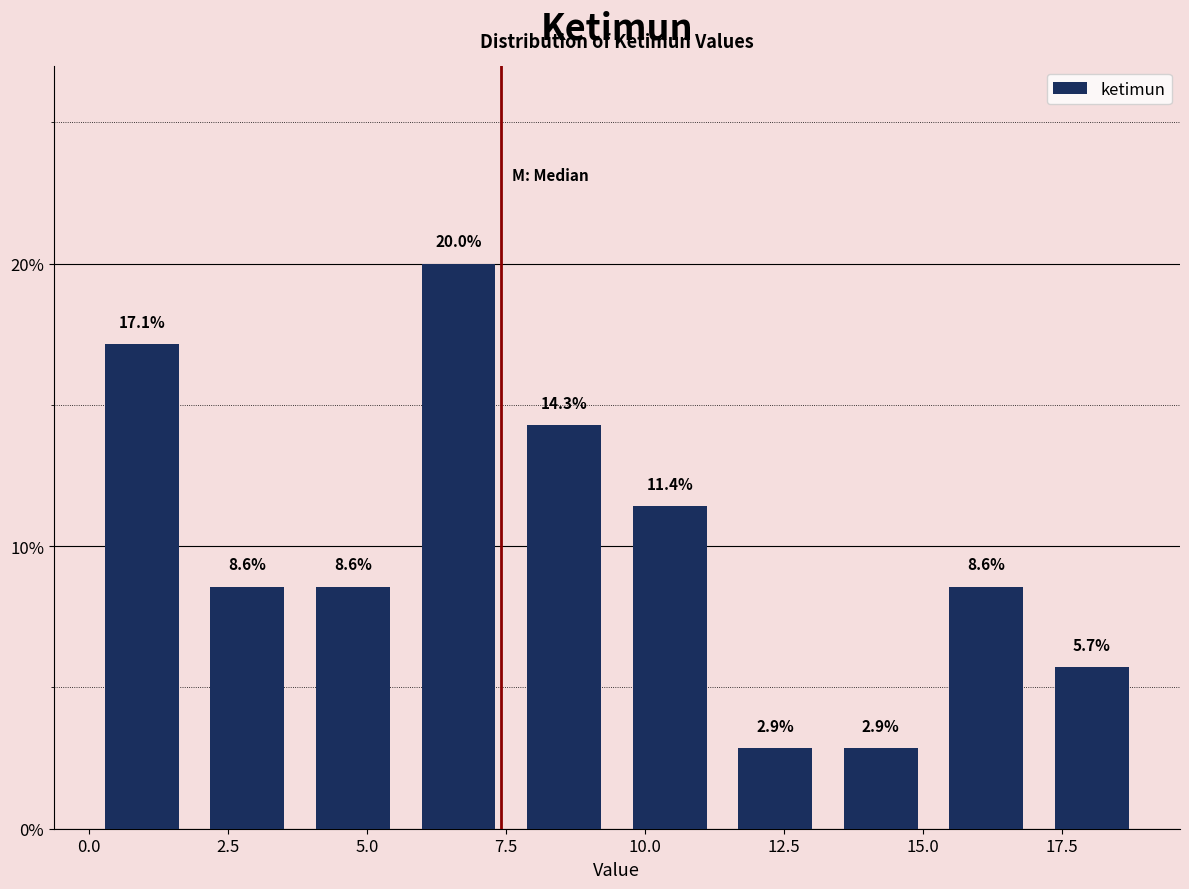

Around what value on the x-axis is the tallest bar? Give the approximate position of its centre, as read against the axis.

6.5